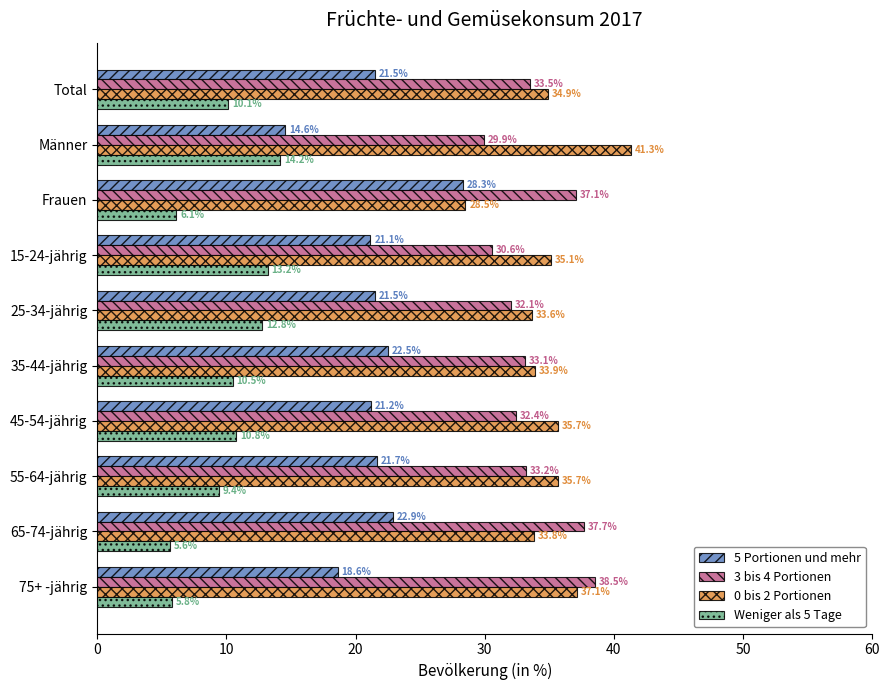

What is the sum of all Weniger als 5 Tage values?

98.4